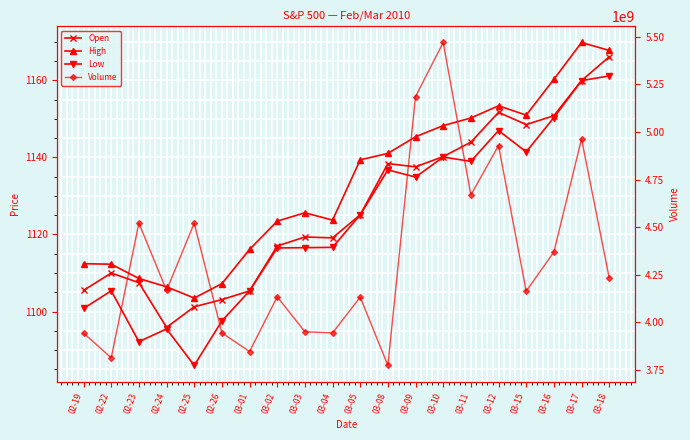

What is the sum of the Low values at 02-24 and 03-05?

2220.6